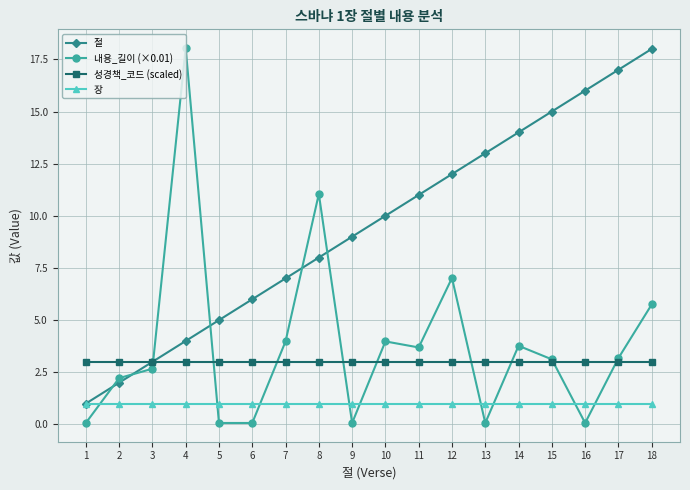

True or false: 장 and 내용_길이 (×0.01) intersect in this chart.

True